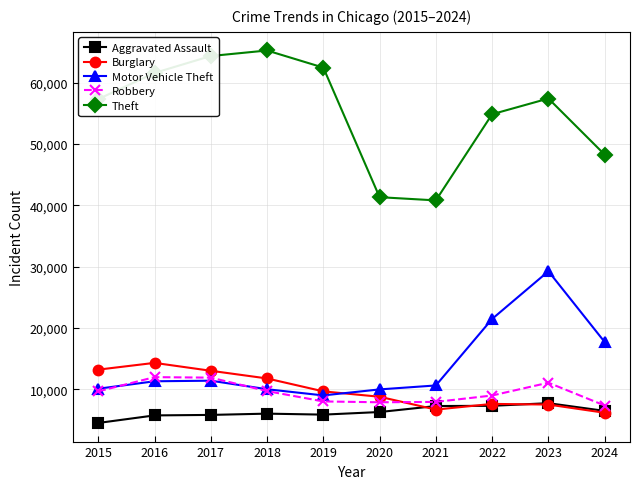

True or false: Aggravated Assault and Robbery intersect in this chart.

False